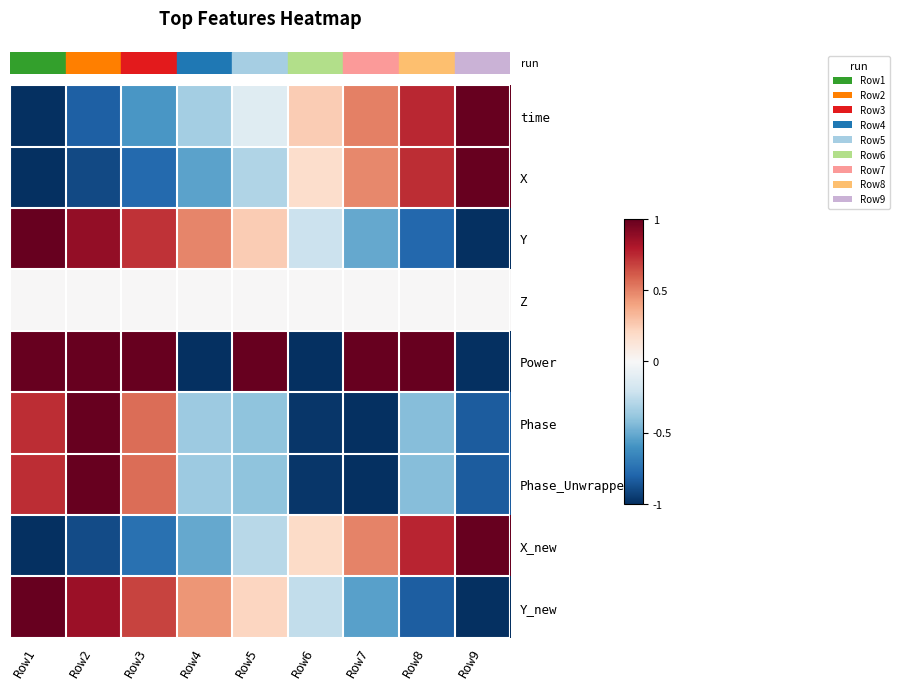

Reading left to right, transcribe all the data shown in this chart.

row_0: Row1=-1.0	Row2=-0.8	Row3=-0.6	Row4=-0.3	Row5=-0.1	Row6=0.3	Row7=0.5	Row8=0.8	Row9=1.0
row_1: Row1=-1.0	Row2=-0.9	Row3=-0.8	Row4=-0.5	Row5=-0.3	Row6=0.2	Row7=0.5	Row8=0.7	Row9=1.0
row_2: Row1=1.0	Row2=0.9	Row3=0.7	Row4=0.5	Row5=0.3	Row6=-0.2	Row7=-0.5	Row8=-0.8	Row9=-1.0
row_3: Row1=0.0	Row2=0.0	Row3=0.0	Row4=0.0	Row5=0.0	Row6=0.0	Row7=0.0	Row8=0.0	Row9=0.0
row_4: Row1=1.0	Row2=1.0	Row3=1.0	Row4=-1.0	Row5=1.0	Row6=-1.0	Row7=1.0	Row8=1.0	Row9=-1.0
row_5: Row1=0.7	Row2=1.0	Row3=0.6	Row4=-0.4	Row5=-0.4	Row6=-1.0	Row7=-1.0	Row8=-0.4	Row9=-0.8
row_6: Row1=0.7	Row2=1.0	Row3=0.6	Row4=-0.4	Row5=-0.4	Row6=-1.0	Row7=-1.0	Row8=-0.4	Row9=-0.8
row_7: Row1=-1.0	Row2=-0.9	Row3=-0.7	Row4=-0.5	Row5=-0.3	Row6=0.2	Row7=0.5	Row8=0.8	Row9=1.0
row_8: Row1=1.0	Row2=0.9	Row3=0.7	Row4=0.4	Row5=0.2	Row6=-0.2	Row7=-0.5	Row8=-0.8	Row9=-1.0